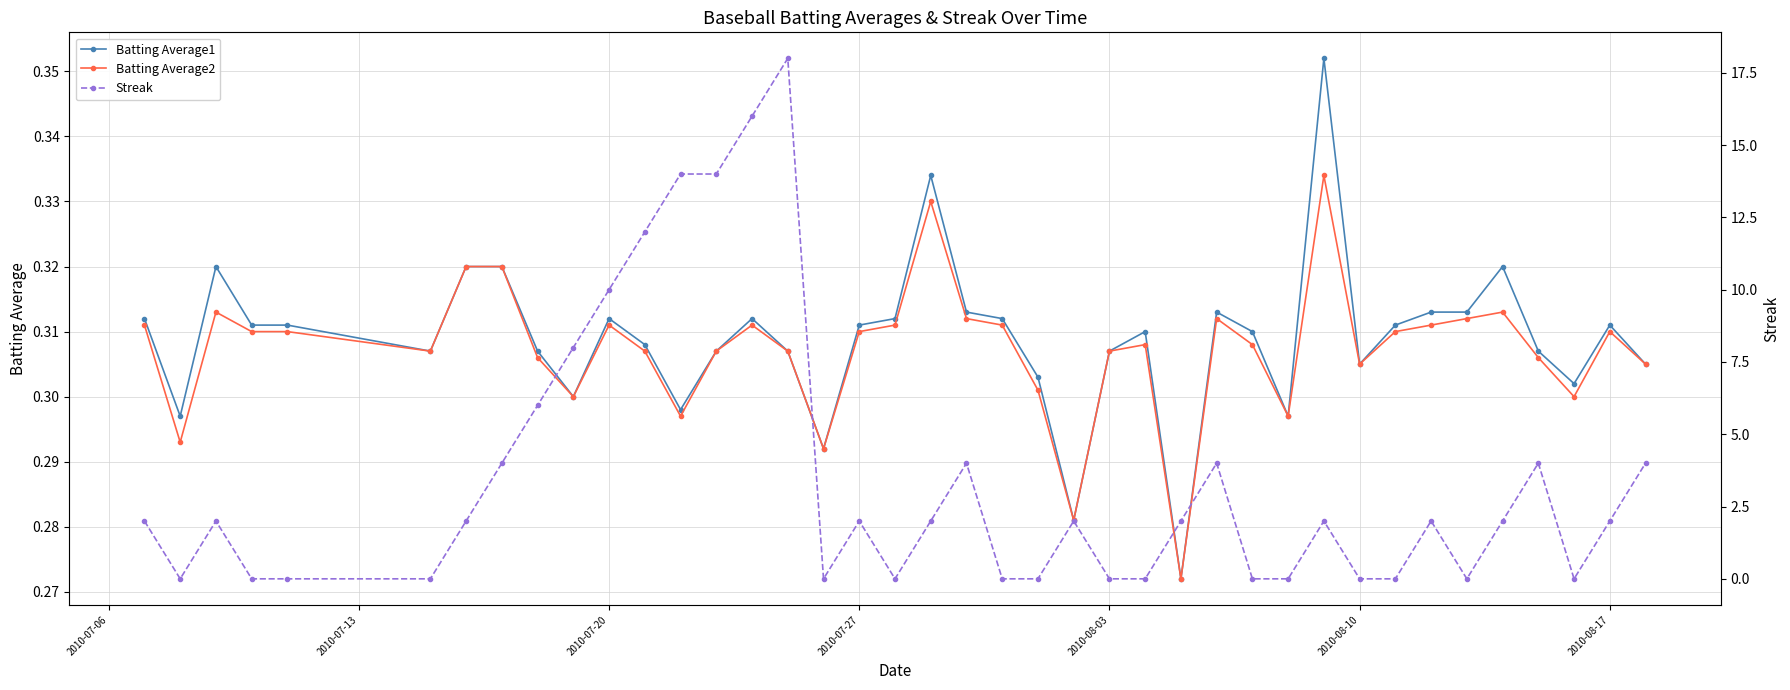

Count the Batting Average1 values in the range 0 to 1.

40